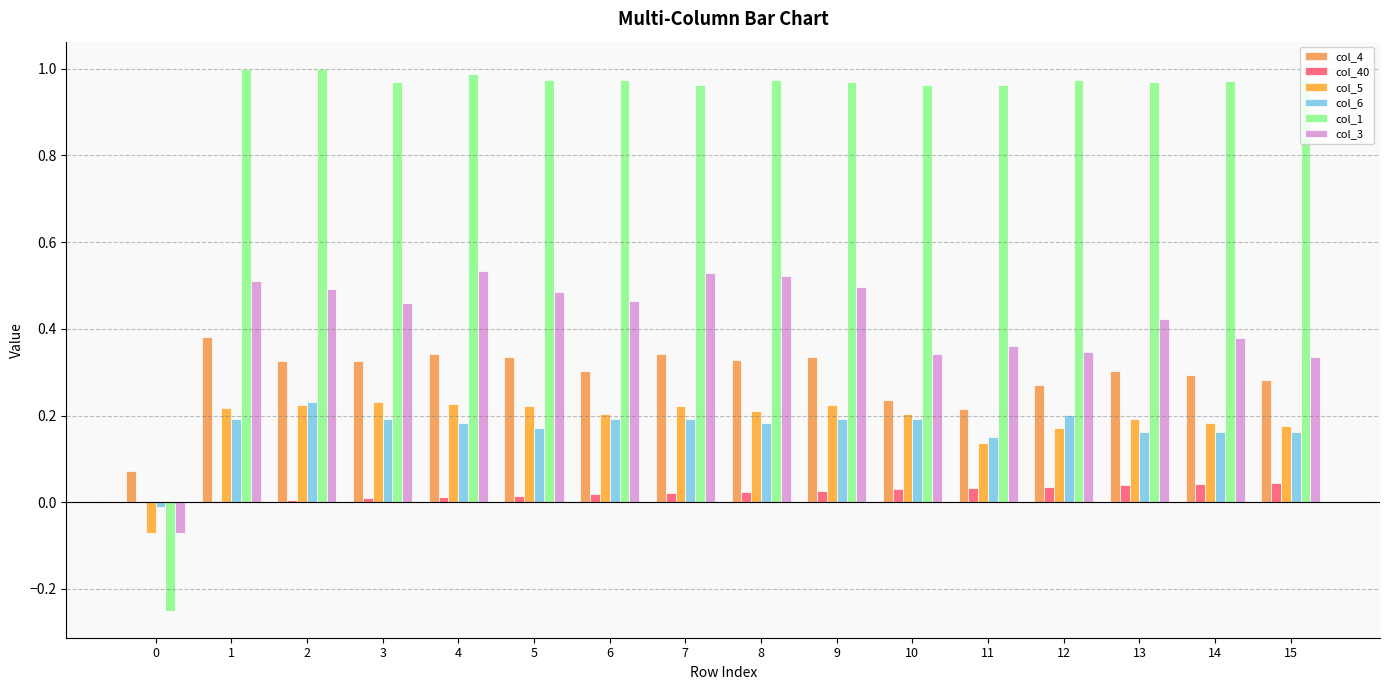

Are the bars horizontal?

No